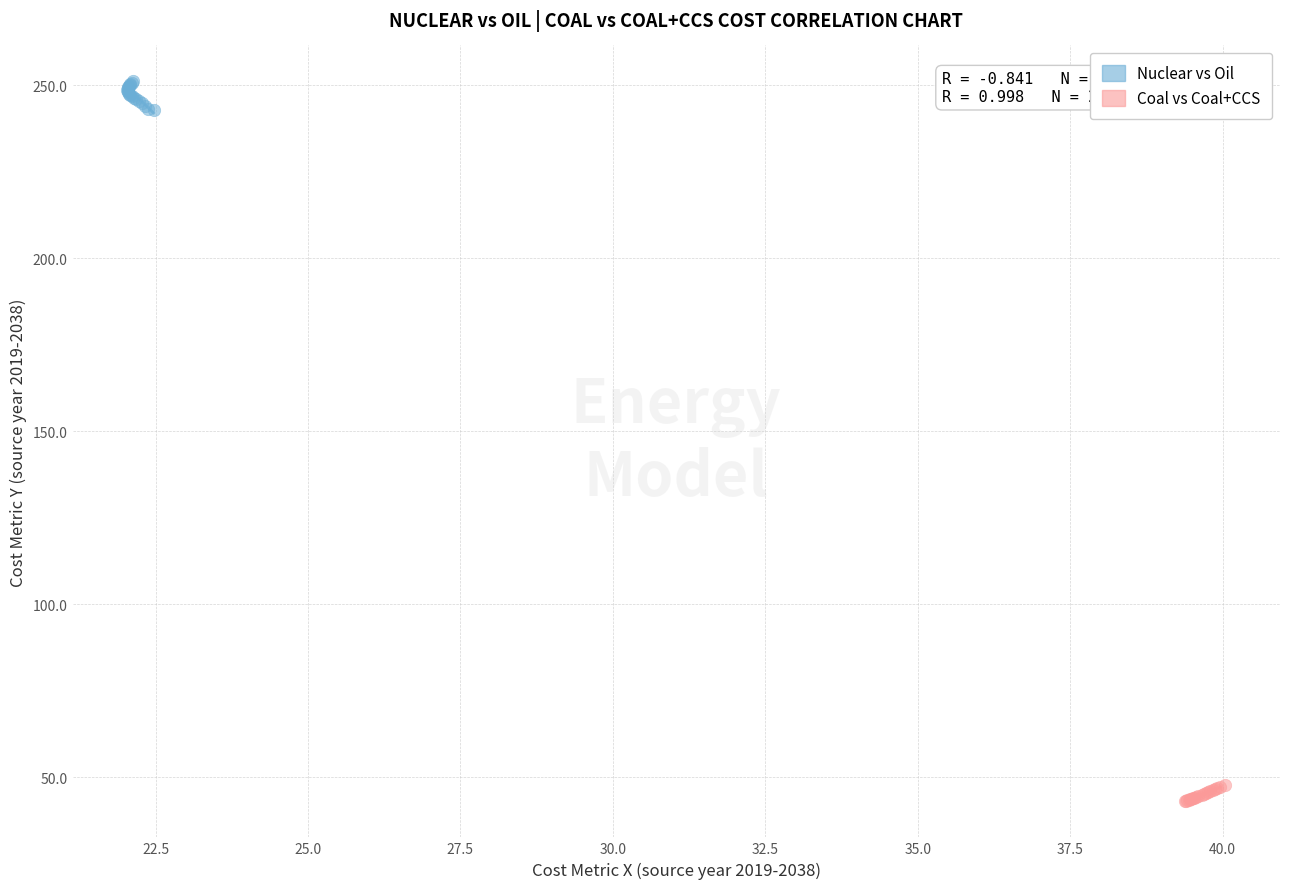

Which series reaches the minimum Y coordinate?

Coal vs Coal+CCS